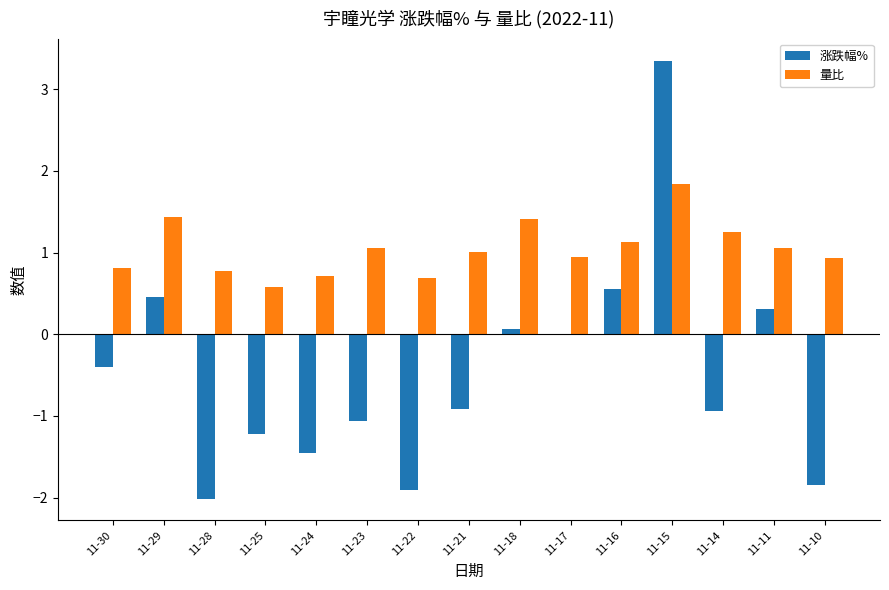

Which series has the largest total across all categories?

量比